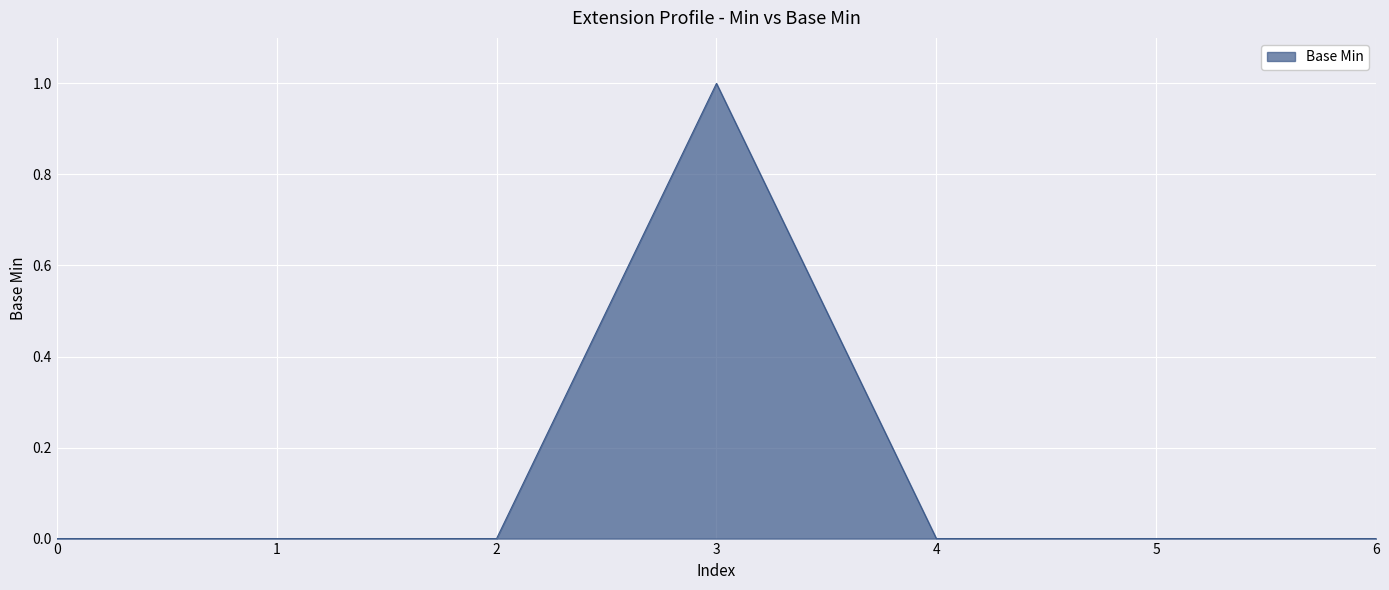

Does the chart have visible grid lines?

Yes